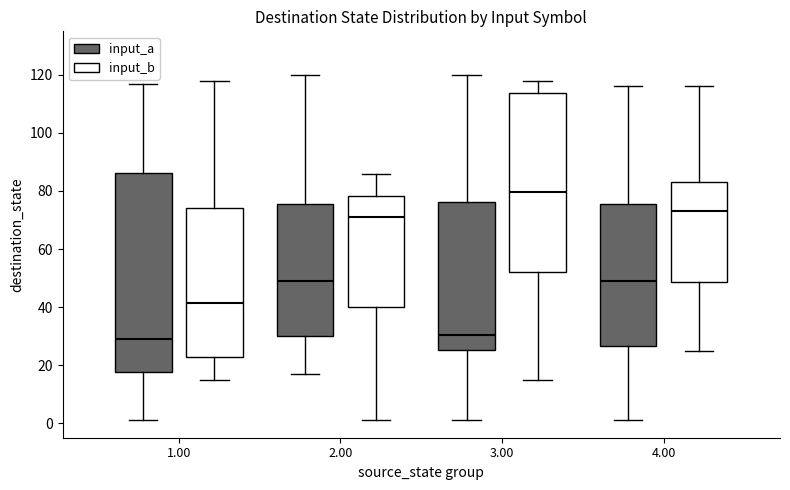

Where does the upper whisker of the box for 3.00 (input_a) end on the y-axis? The values are not printed on the chart, so give them approximately, as read against the axis.

120